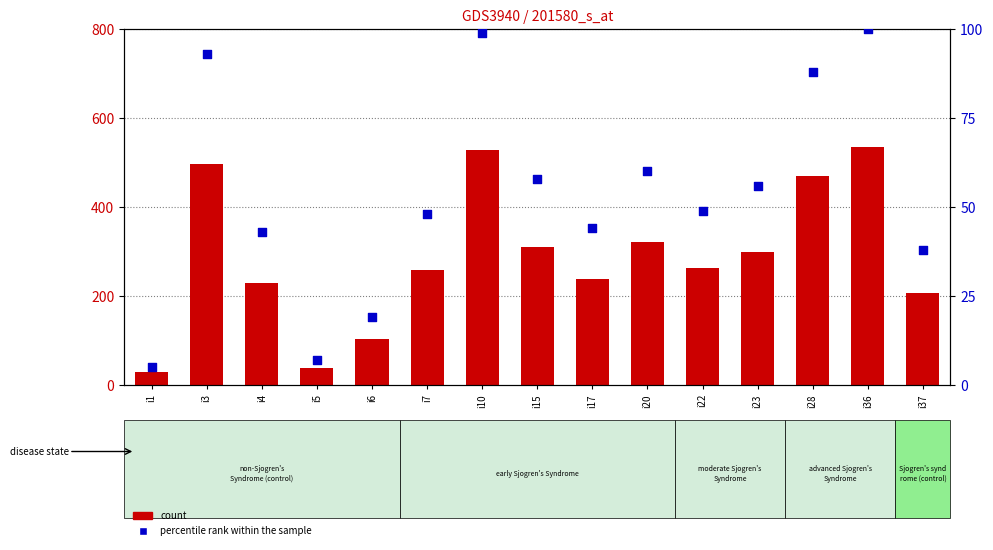

At how many categories does at least one series exceed 218?

11